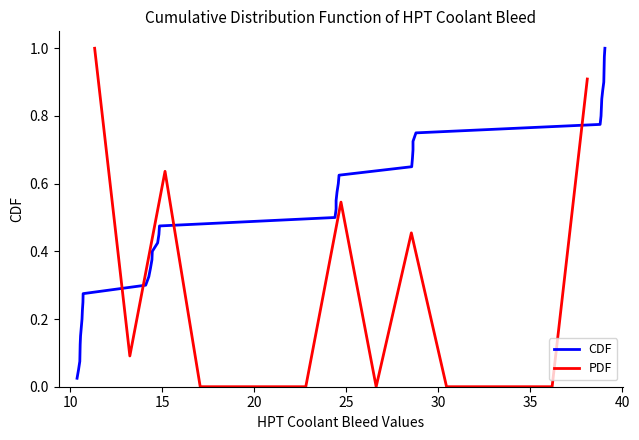

What is the maximum value for PDF?

1.0